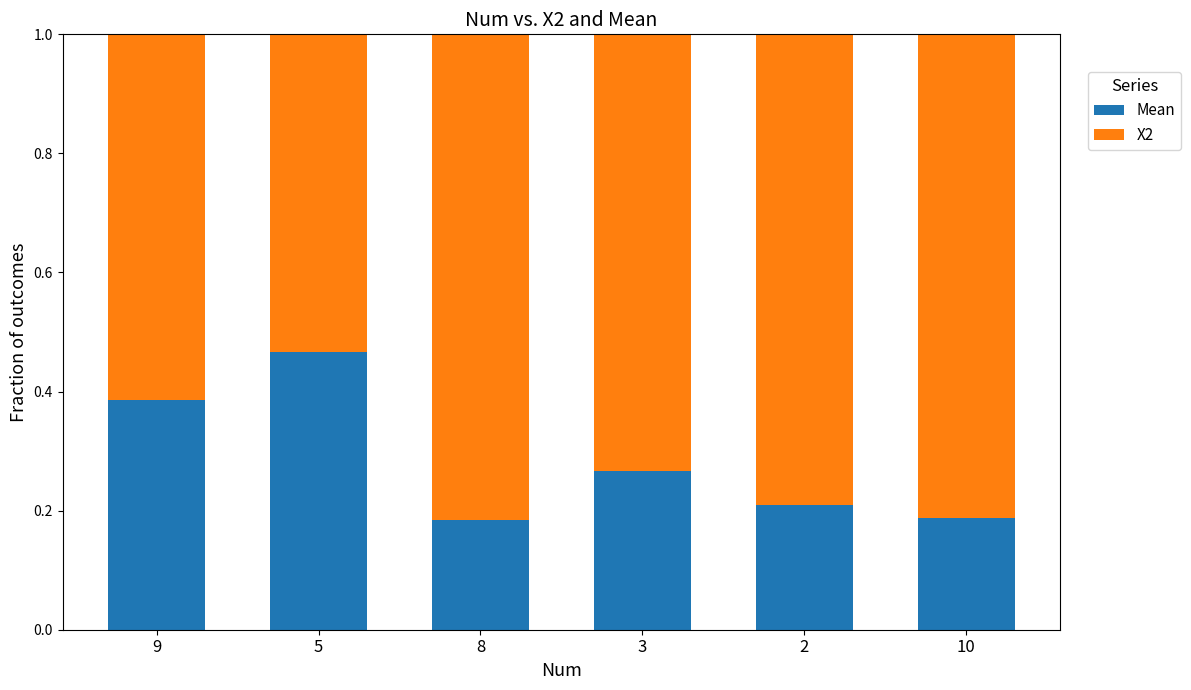

The value of Mean at 5 is 0.8. True or false?

False